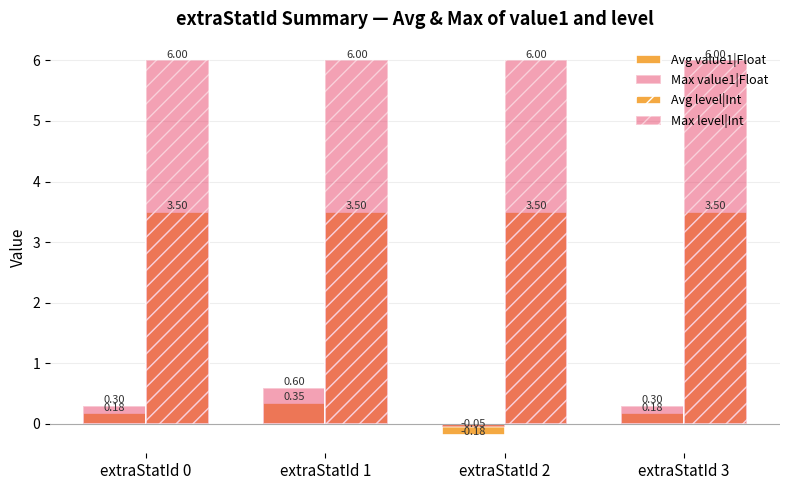

Does the chart contain any negative values?

Yes